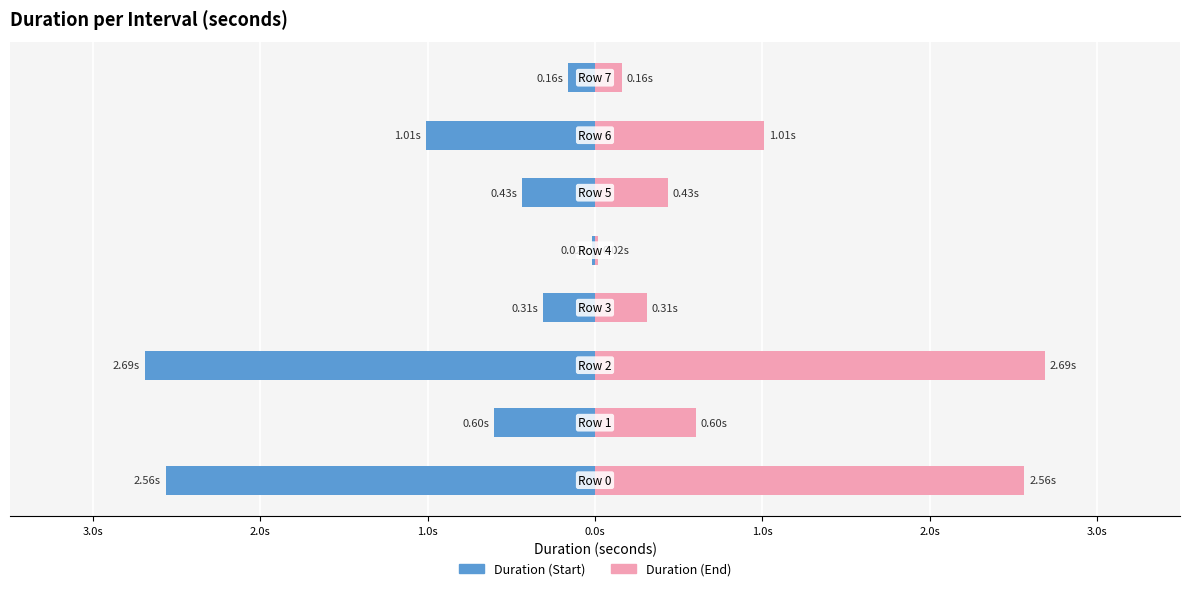

What is the greatest value displayed?

2.7